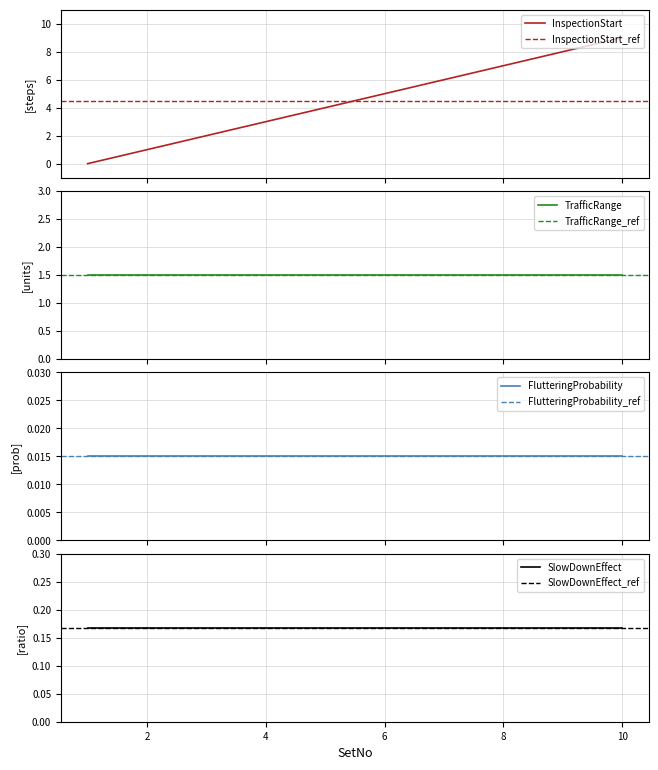

Which series has the largest total across all categories?

InspectionStart